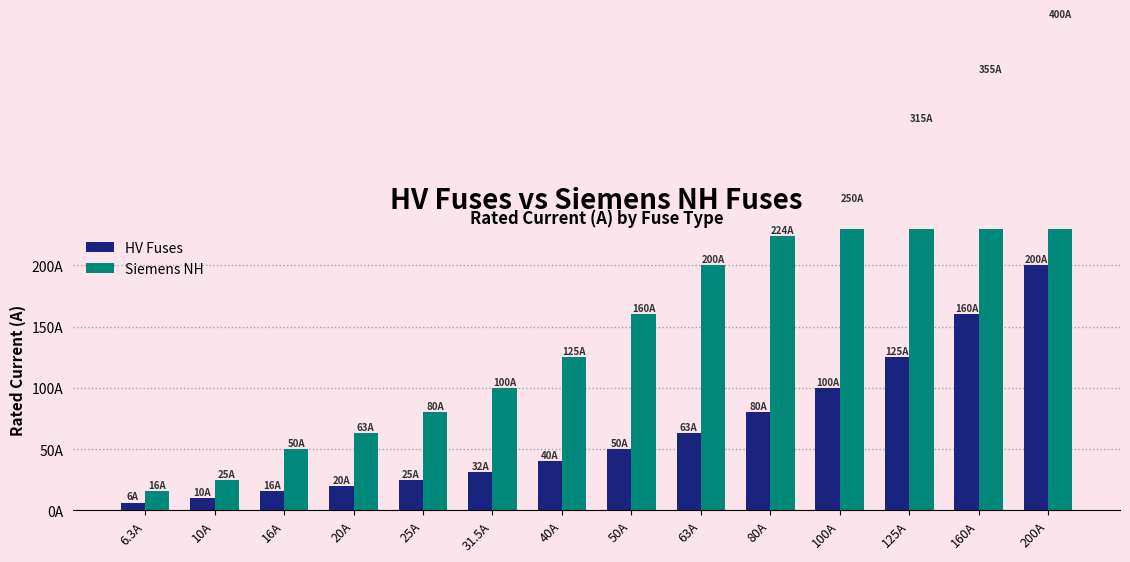

Which label corresponds to the largest value in the chart?

200A